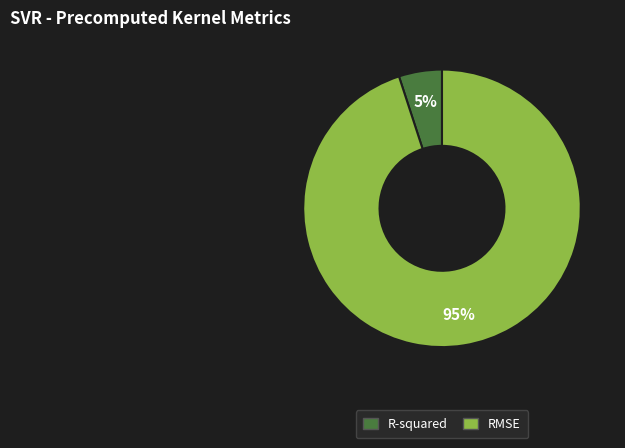

What is the largest slice in the pie chart?

RMSE